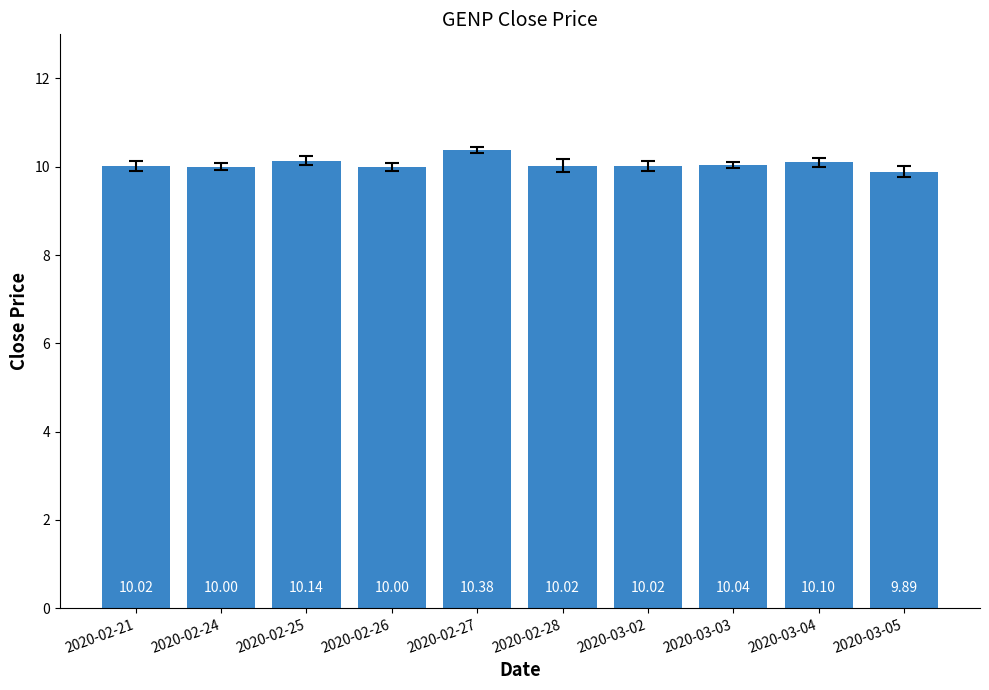

What is the maximum value shown in the chart?

10.4